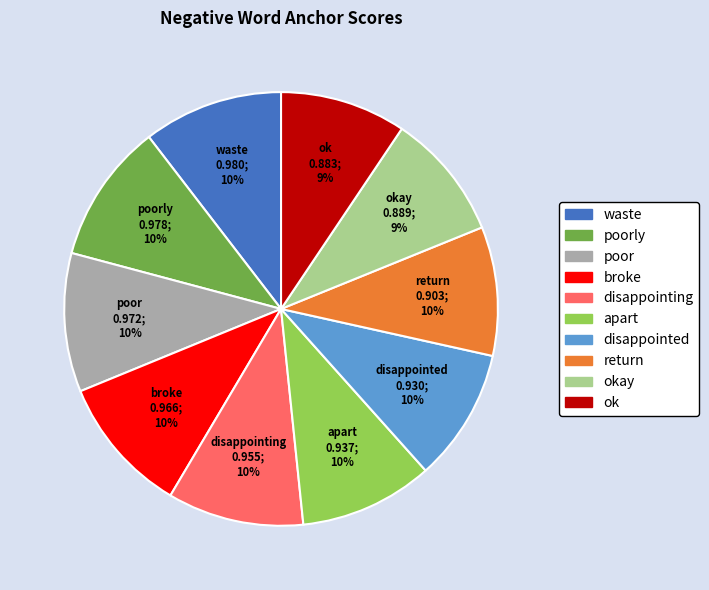

Is there any slice that represents more than half of the pie?

No